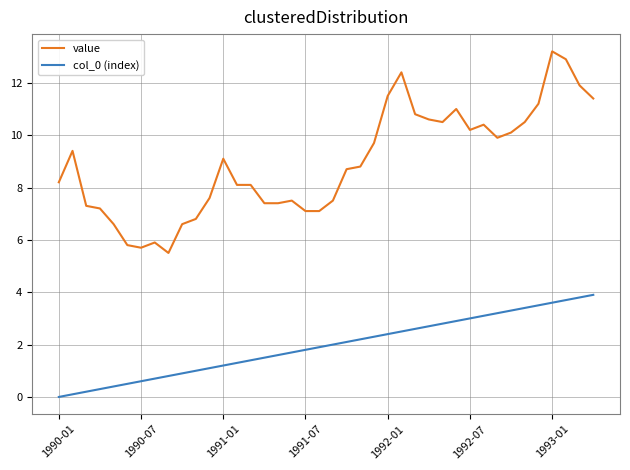

What is the difference between the maximum and minimum values in the col_0 (index) series?

3.9